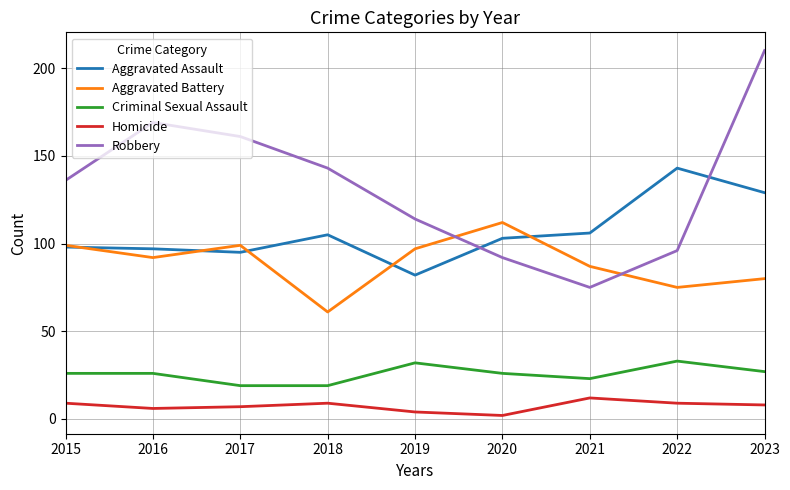

What is the difference between the highest and lowest values at 2017?

154